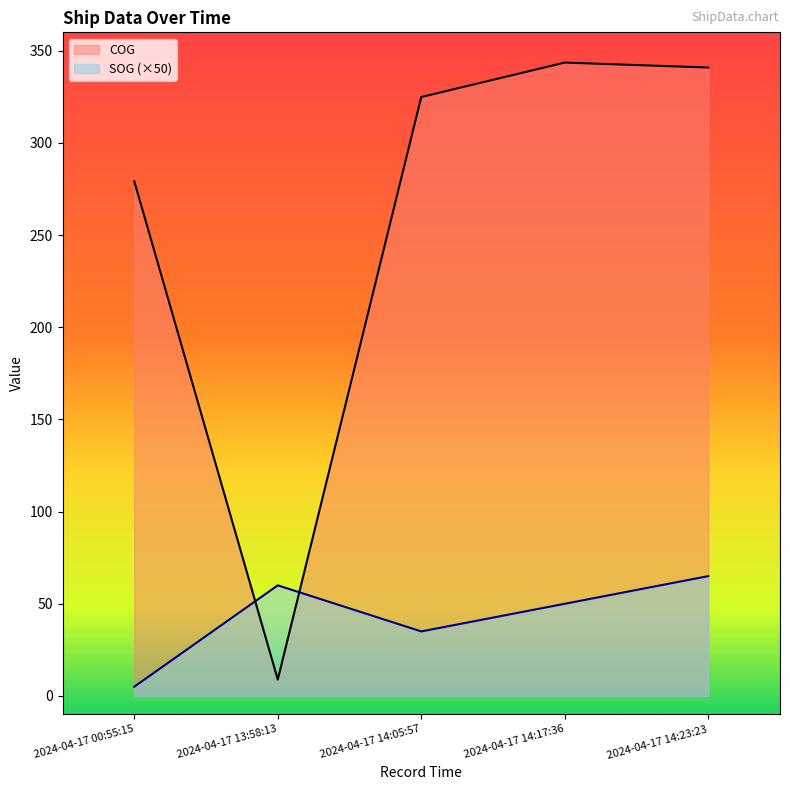

What is the difference between the SOG values at 2024-04-17 14:23:23 and 2024-04-17 14:05:57?

30.0